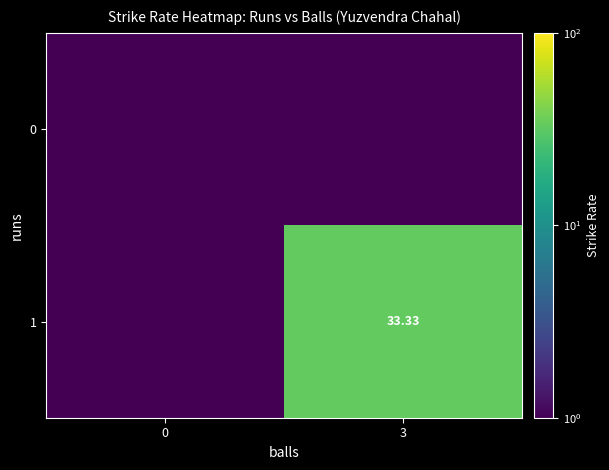

The value of row_1 at 3 is 33.3. True or false?

True